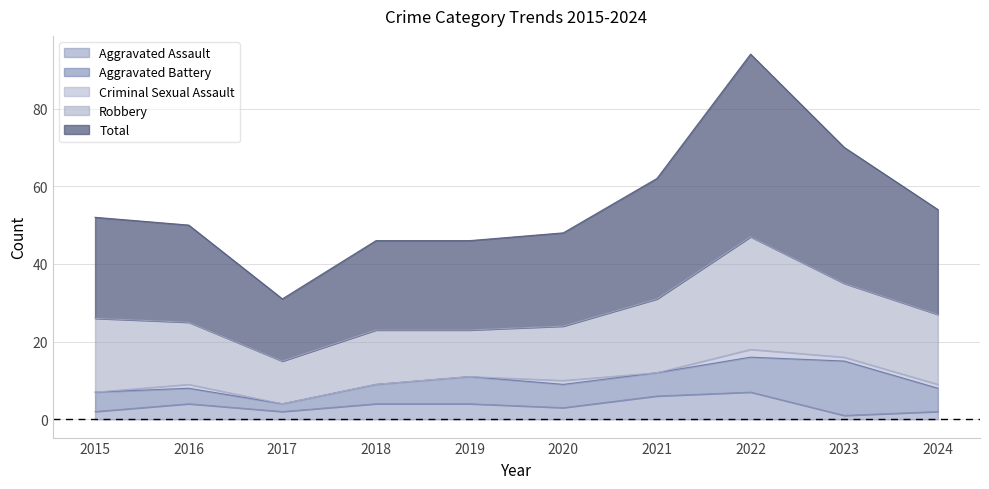

Reading left to right, transcribe all the data shown in this chart.

Aggravated Assault: 2	4	2	4	4	3	6	7	1	2
Aggravated Battery: 5	4	2	5	7	6	6	9	14	6
Criminal Sexual Assault: 0	1	0	0	0	1	0	2	1	1
Robbery: 19	16	11	14	12	14	19	29	19	18
Total: 26	25	16	23	23	24	31	47	35	27